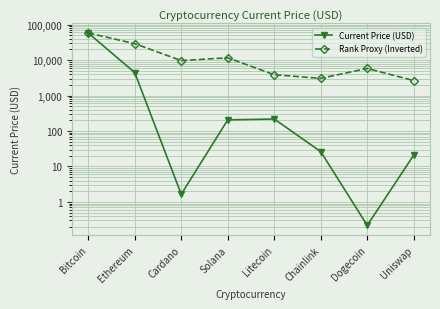

List the labels in order of Current Price (USD) value, smallest first.

Dogecoin, Cardano, Uniswap, Chainlink, Solana, Litecoin, Ethereum, Bitcoin